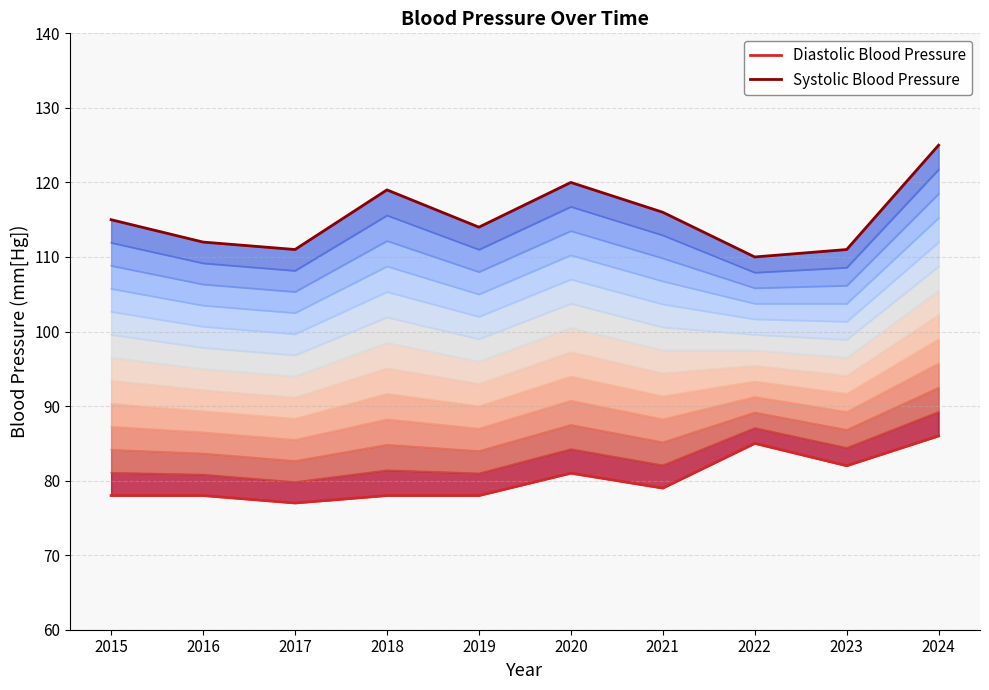

What is the difference between the second highest and minimum values in the Diastolic Blood Pressure series?

8